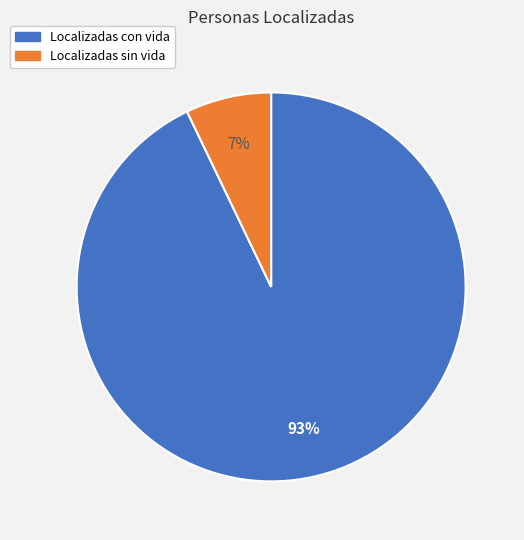

Does Localizadas con vida account for over 50% of the chart?

Yes